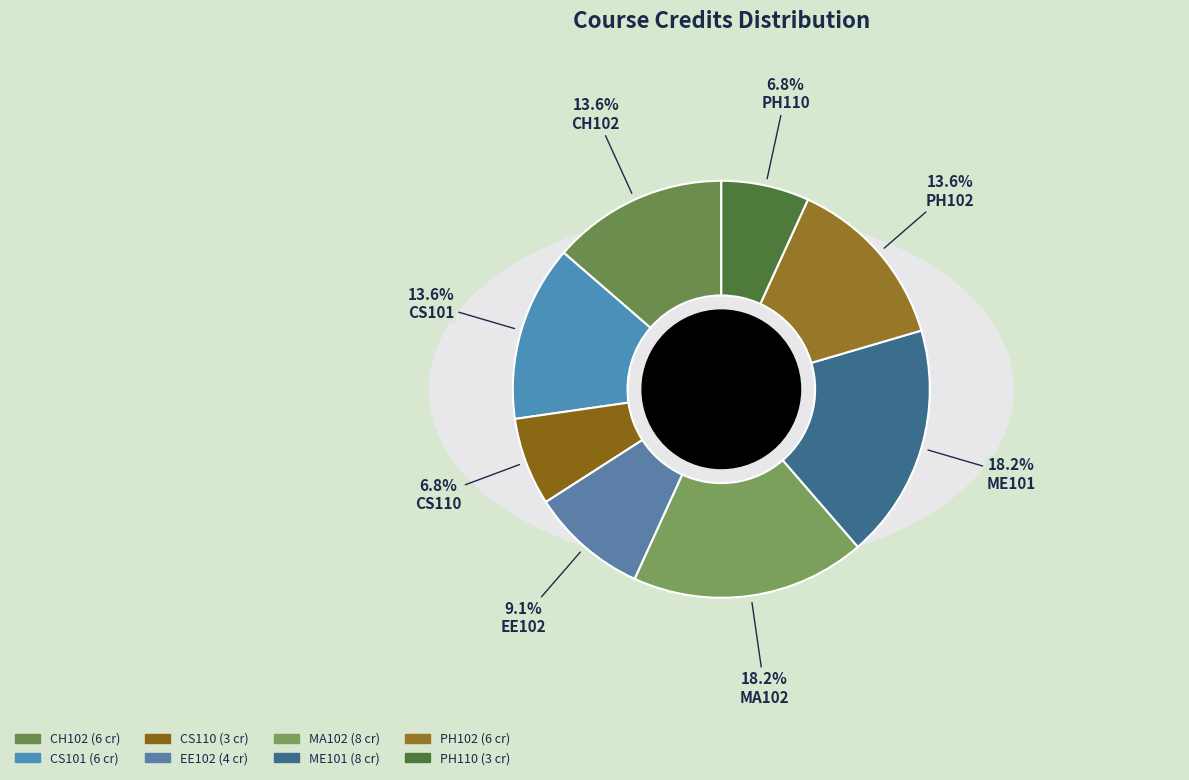

Is there any slice that represents more than half of the pie?

No